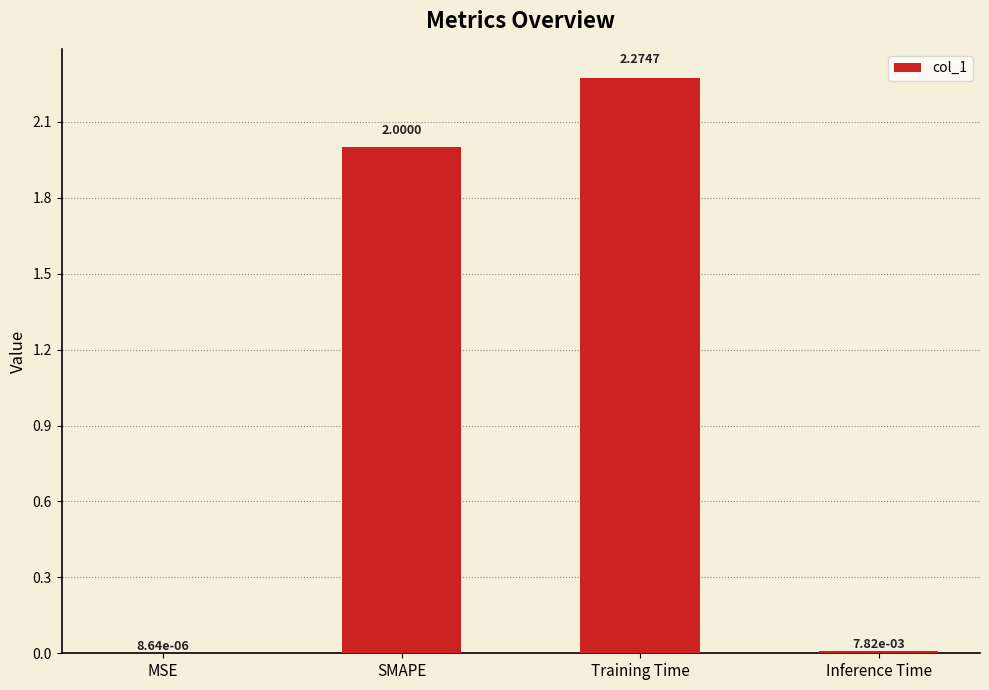

Between Inference Time and MSE, which is larger?

Inference Time